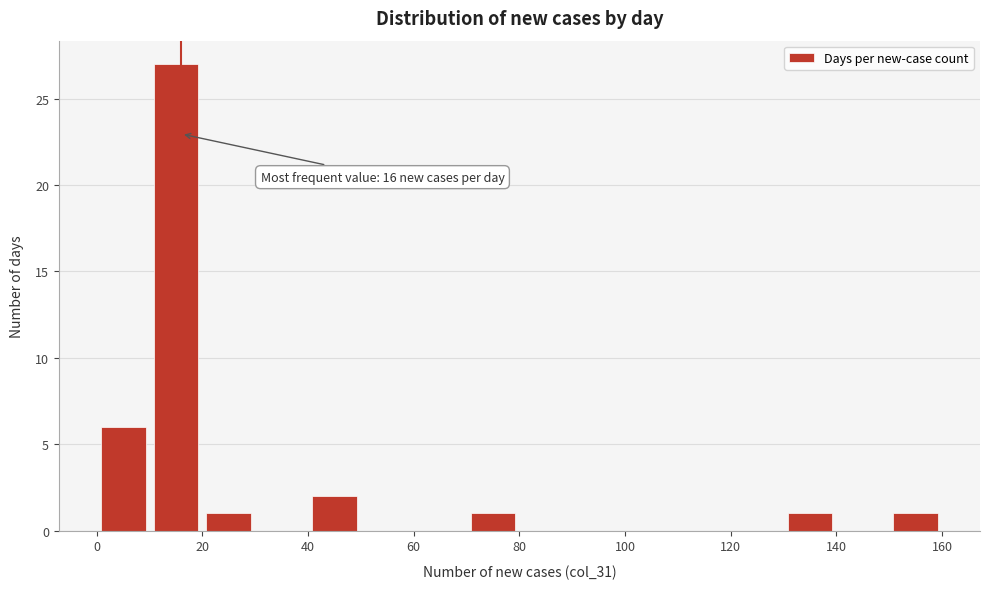

Over which range of the x-axis is the bar tallest?

10 to 20